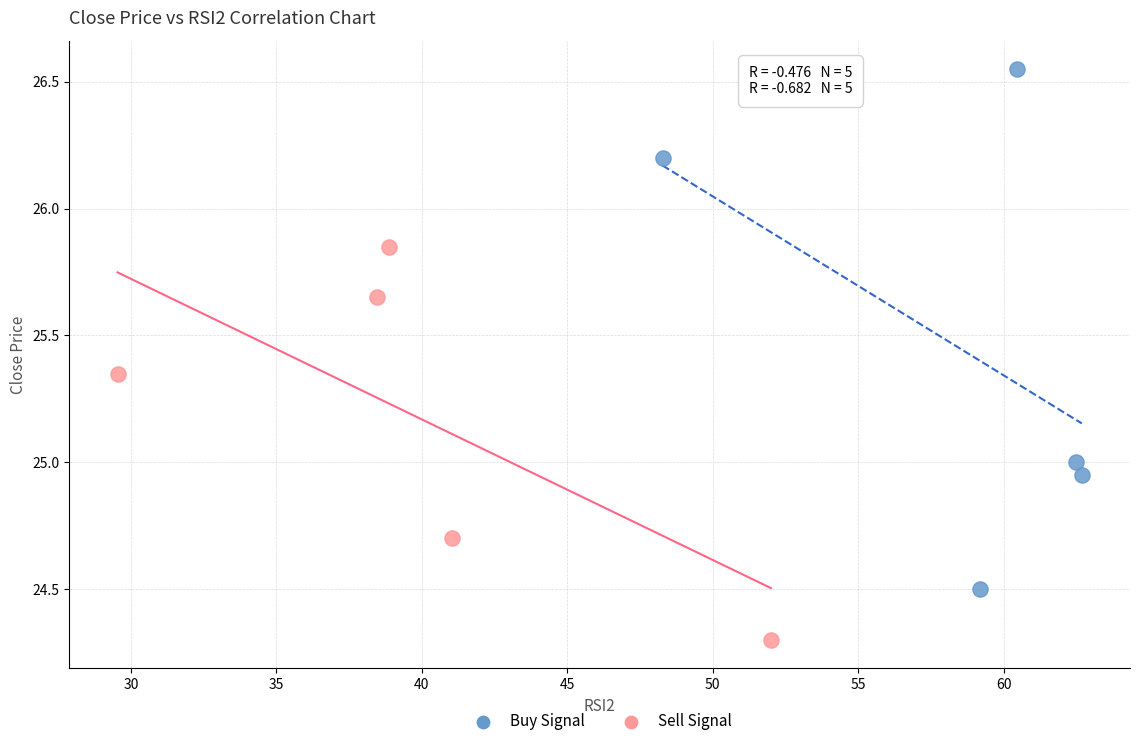

Which series reaches the maximum Y coordinate?

Buy Signal